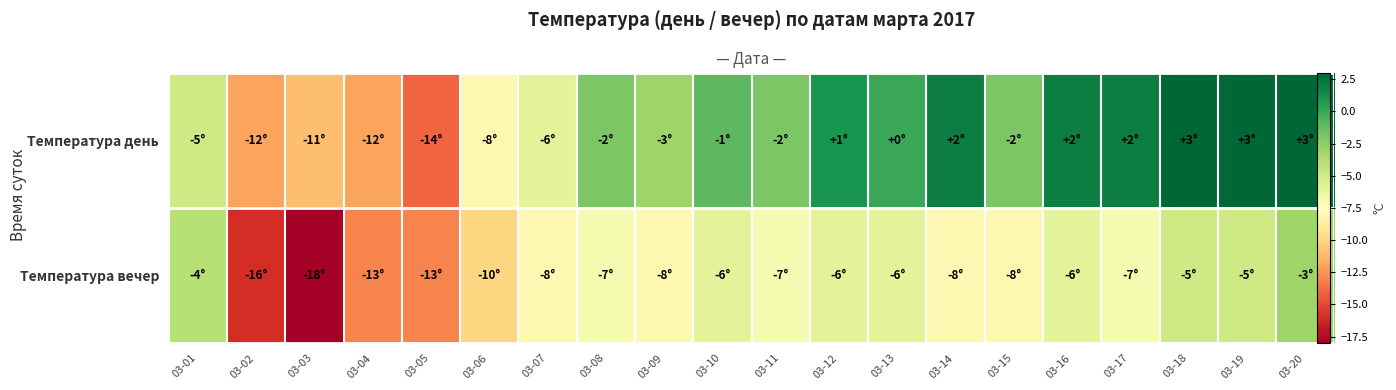

What is the difference between the highest and lowest values at 03-08?

5